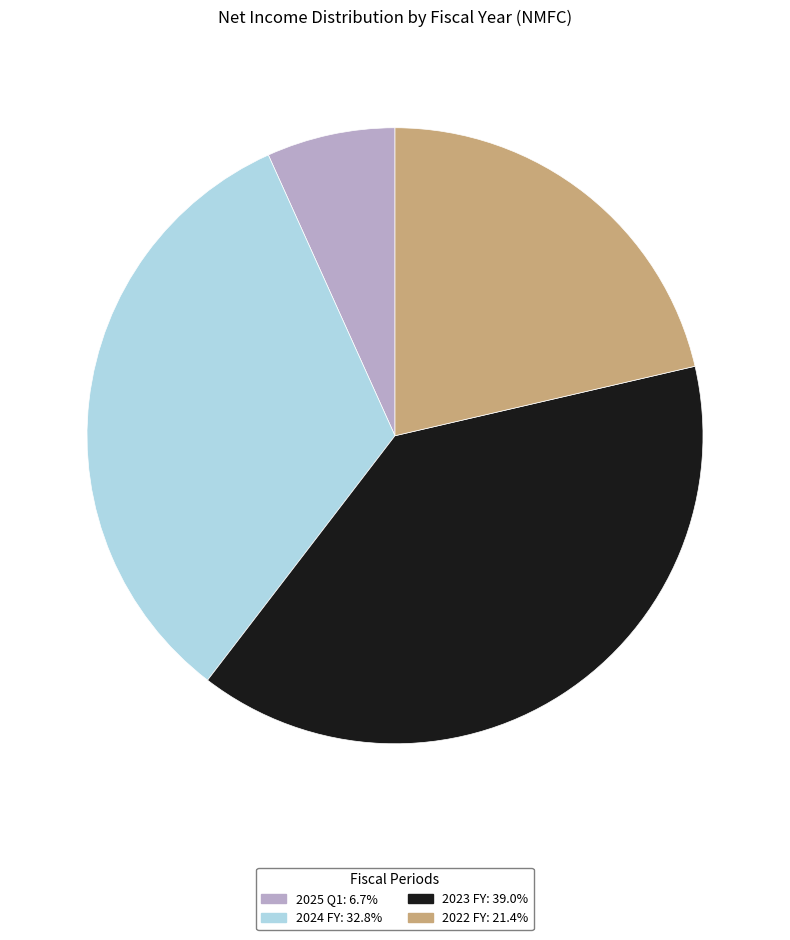

What is the smallest slice in the pie chart?

2025 Q1